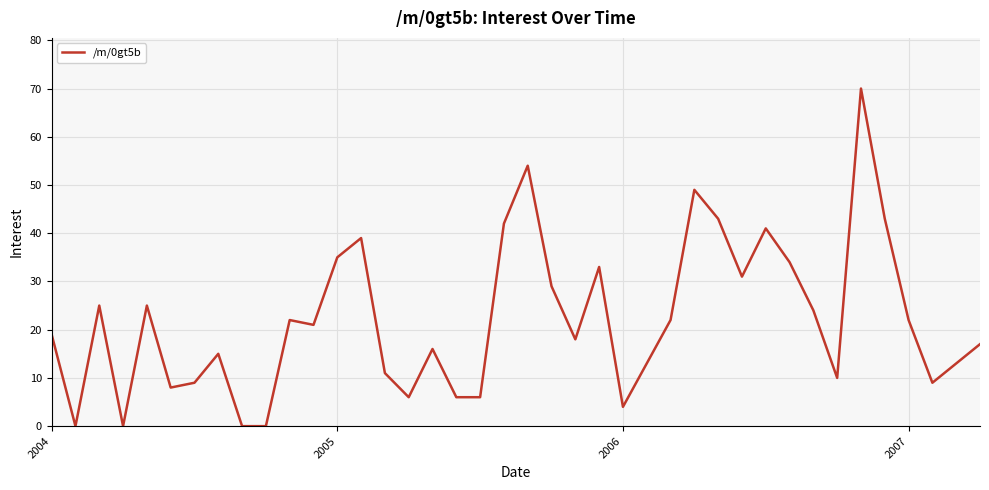

How many interior local peaks (higher than both neighbors) does the data have?

11